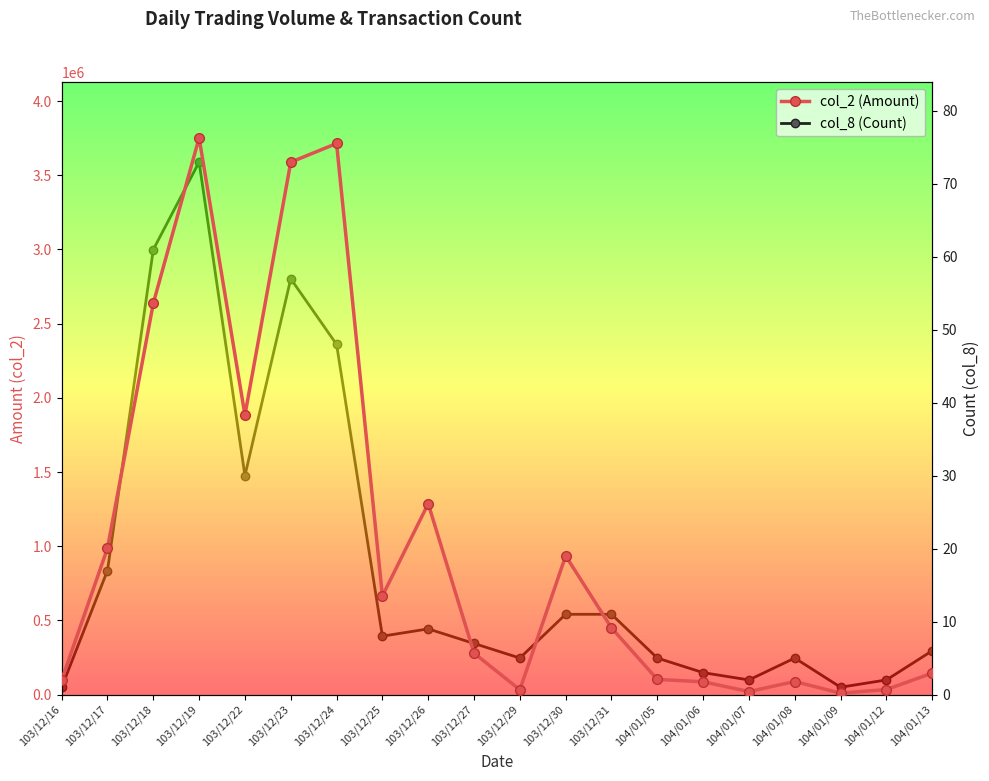

Does the chart display data point markers on the line(s)?

Yes